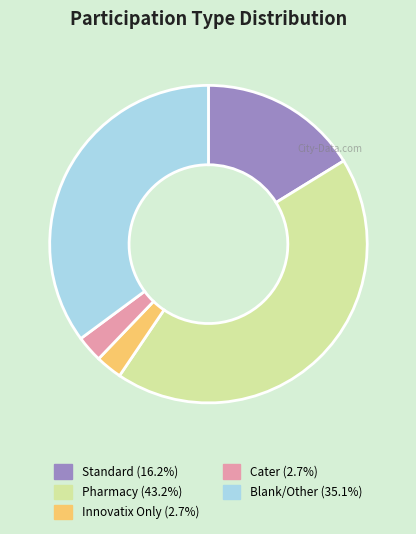

Does Blank/Other (35.1%) account for over 50% of the chart?

No